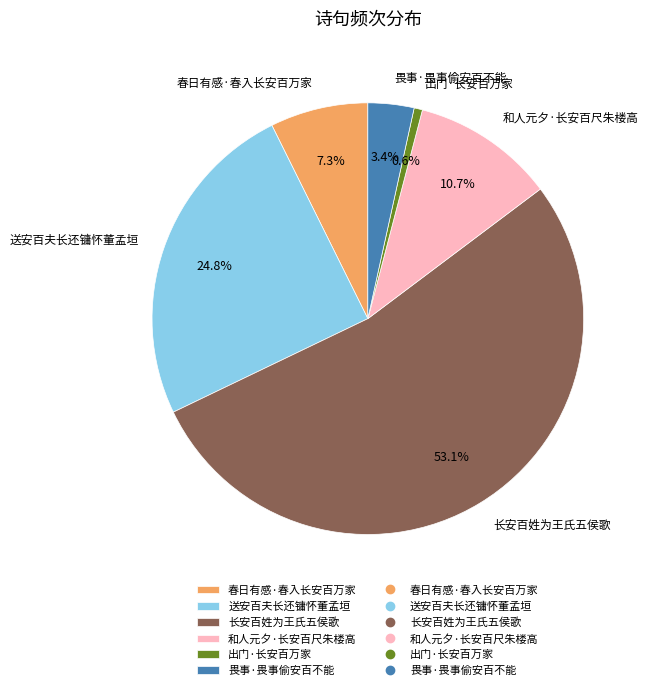

Is it true that 和人元夕·长安百尺朱楼高 is 11% of the pie?

True